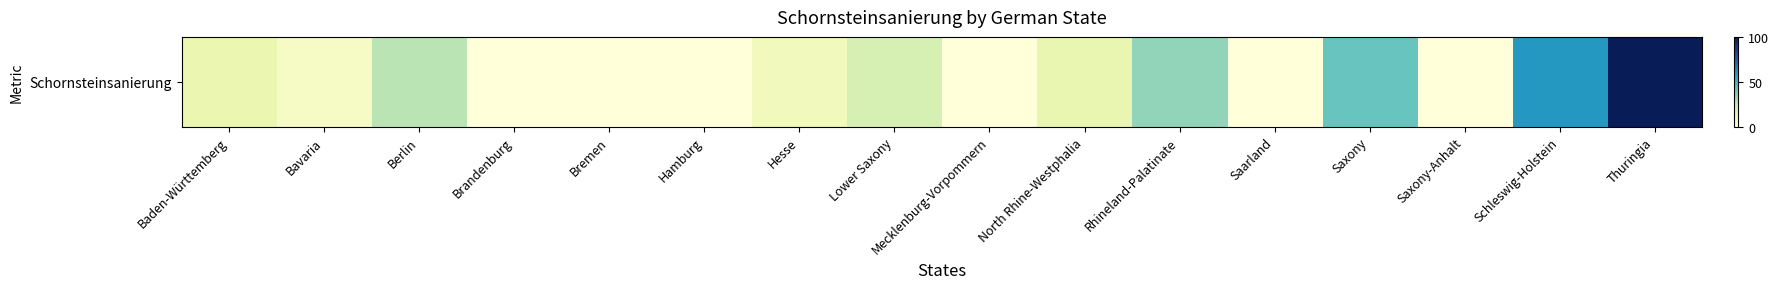

What is the change in value from Mecklenburg-Vorpommern to North Rhine-Westphalia?

+14